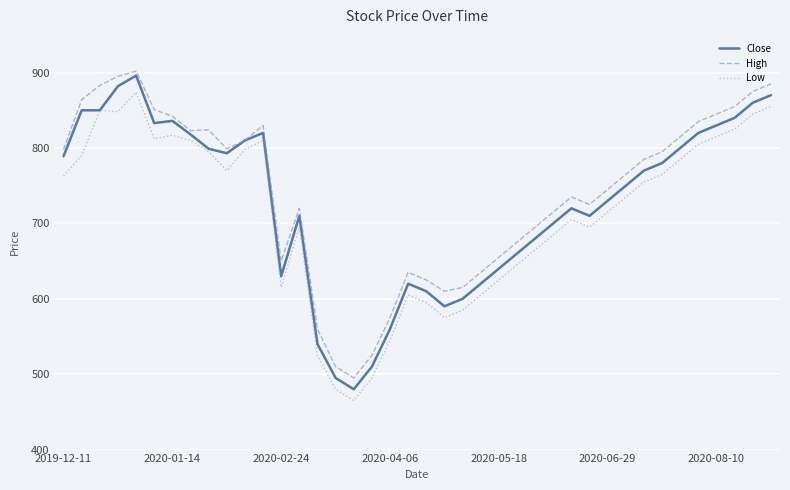

Which series has the widest spread of values?

Close